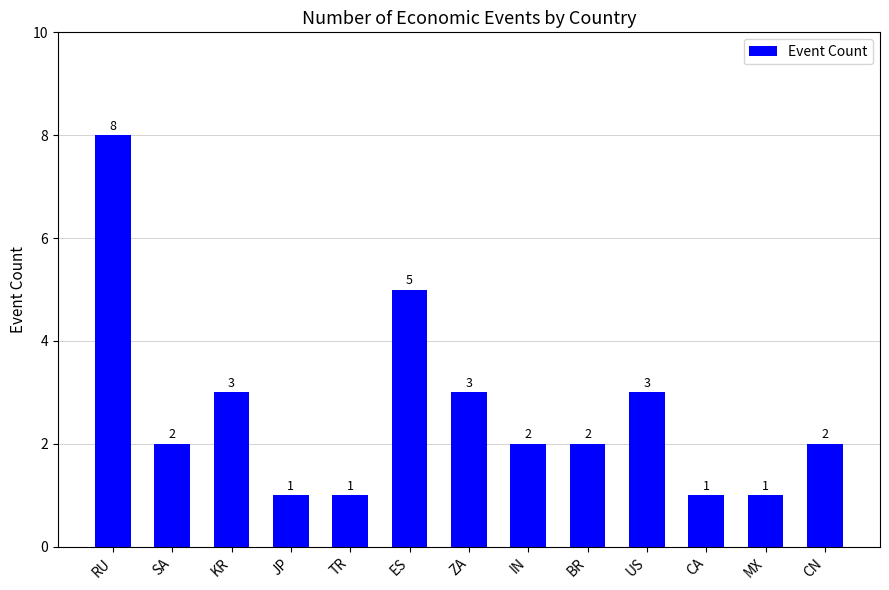

How many categories are shown in the chart?

13